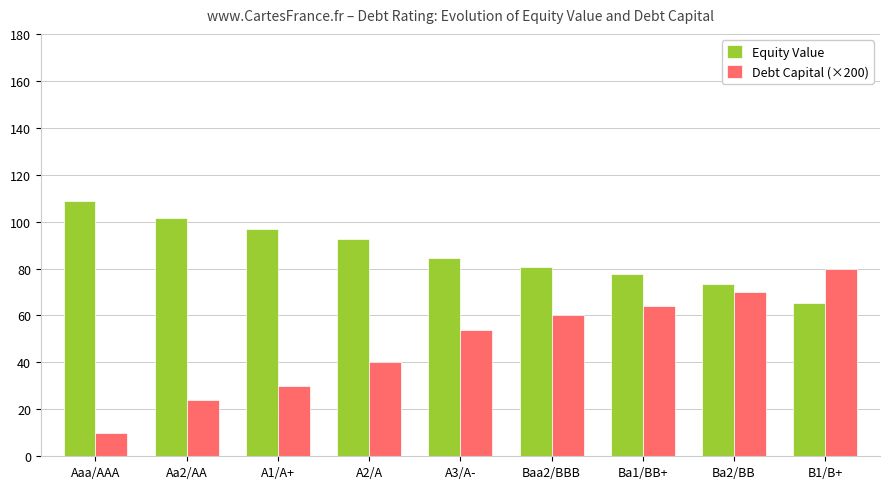

Does the chart contain stacked bars?

No